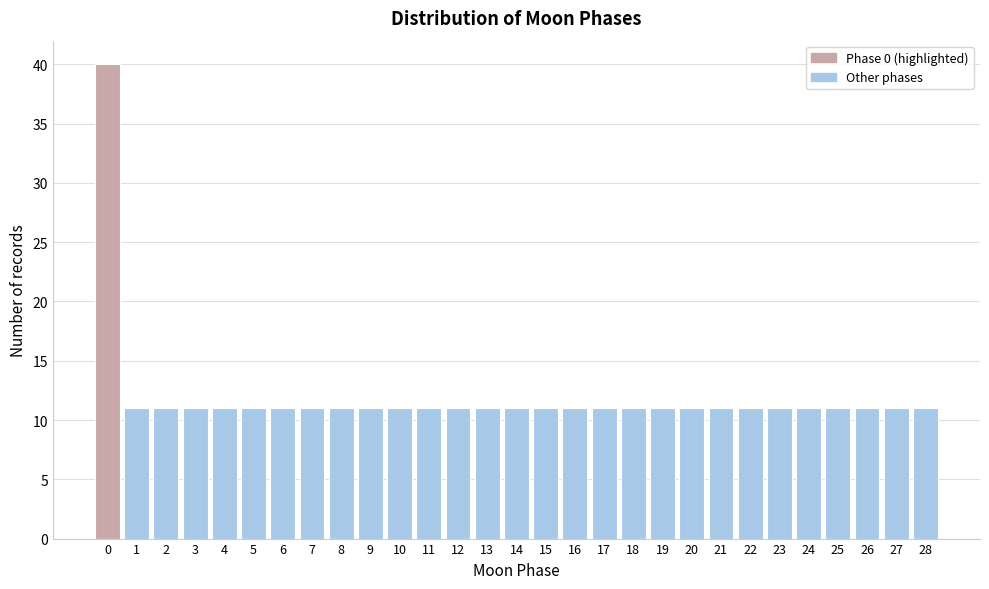

Reading left to right, what are all the values shown in this chart?

0=40	1=11	2=11	3=11	4=11	5=11	6=11	7=11	8=11	9=11	10=11	11=11	12=11	13=11	14=11	15=11	16=11	17=11	18=11	19=11	20=11	21=11	22=11	23=11	24=11	25=11	26=11	27=11	28=11